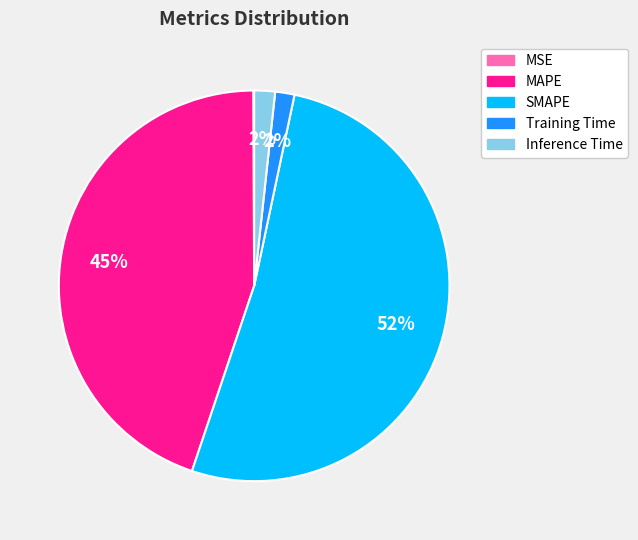

What is the ratio of the value at MAPE to the value at SMAPE?

0.9